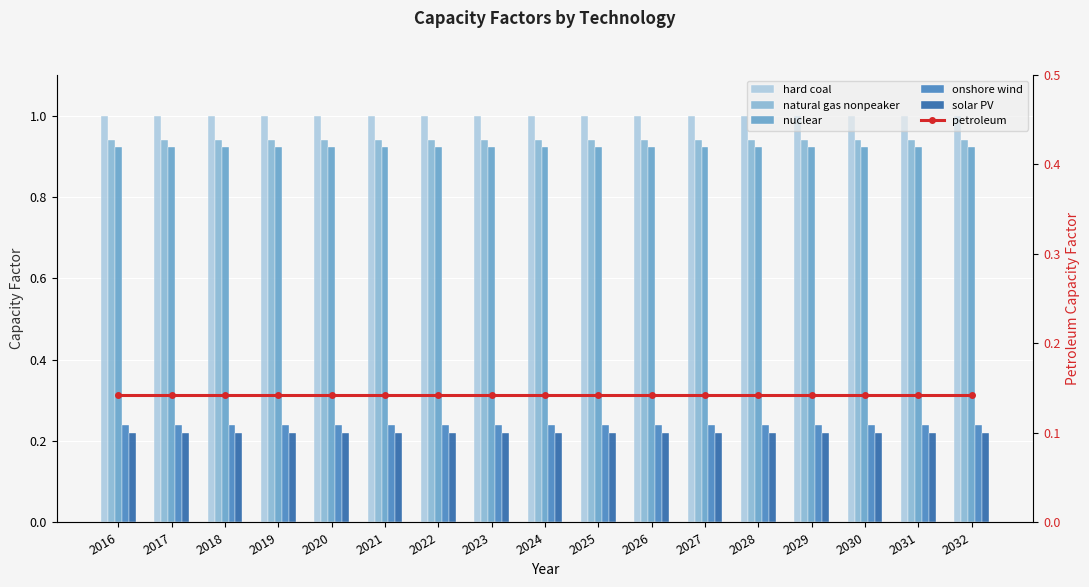

List the series in order of their peak value, lowest first.

petroleum, solar PV, onshore wind, nuclear, natural gas nonpeaker, hard coal